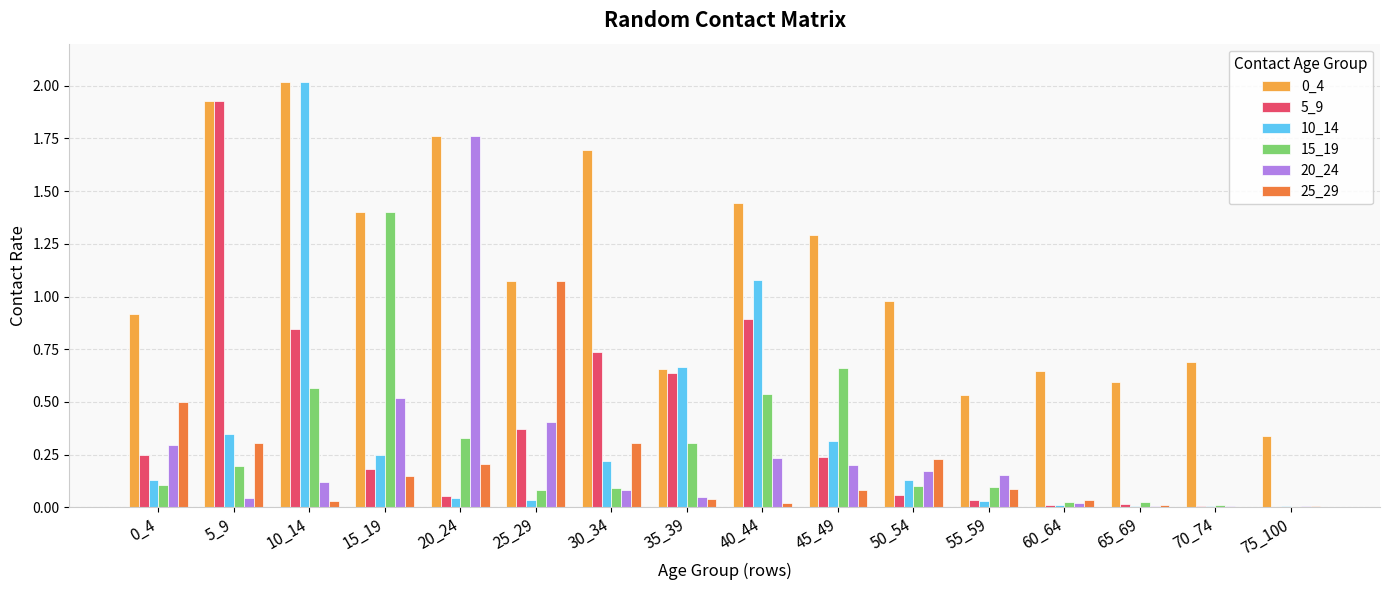

Is the value of 0_4 at 0_4 greater than the value of 15_19 at 10_14?

Yes